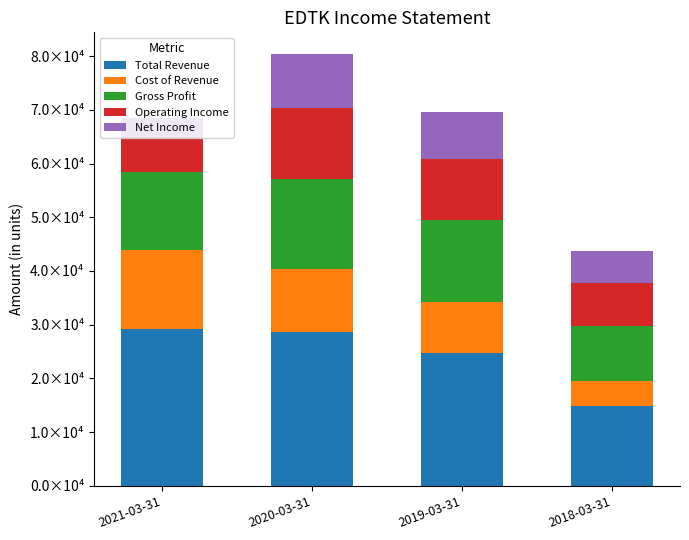

Where is Total Revenue nearest to the value 22050?

2019-03-31